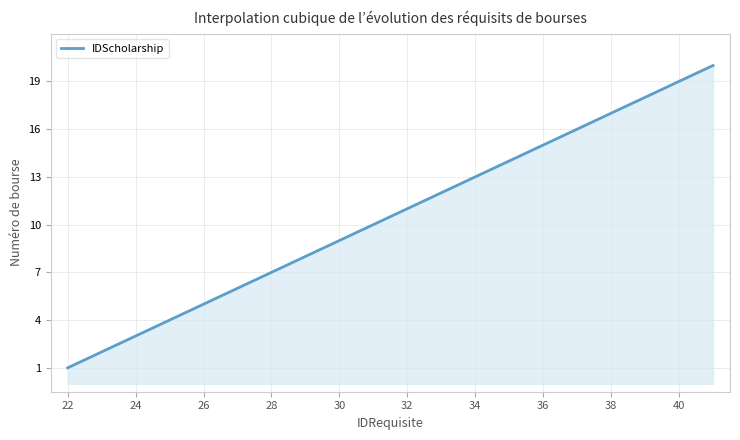

What is the greatest value displayed?

20.0